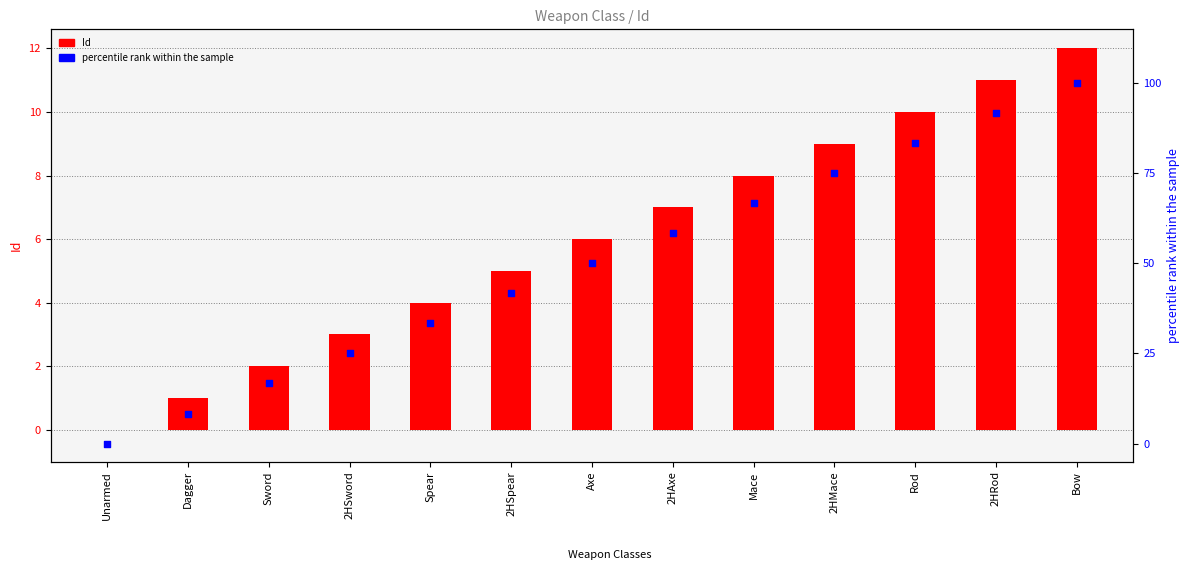

Which series has the largest total across all categories?

percentile rank within the sample